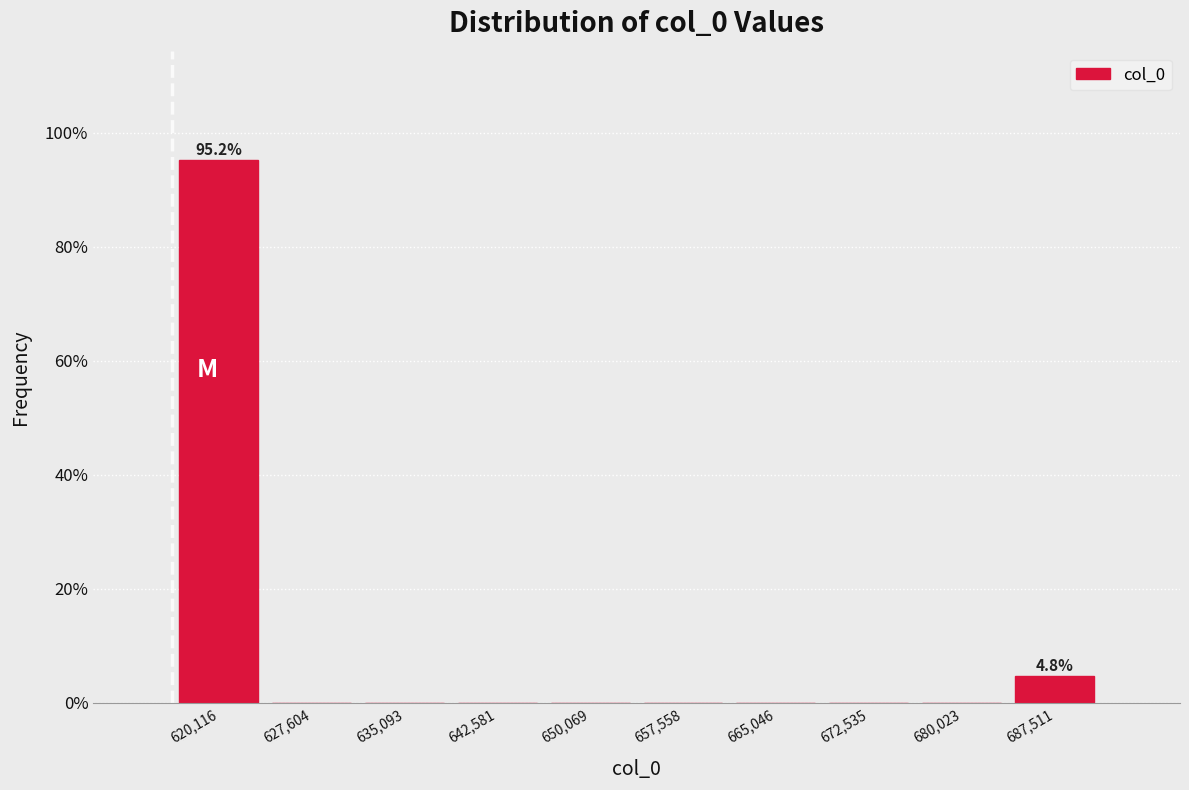

Over which range of the x-axis is the bar tallest?

616000 to 624000